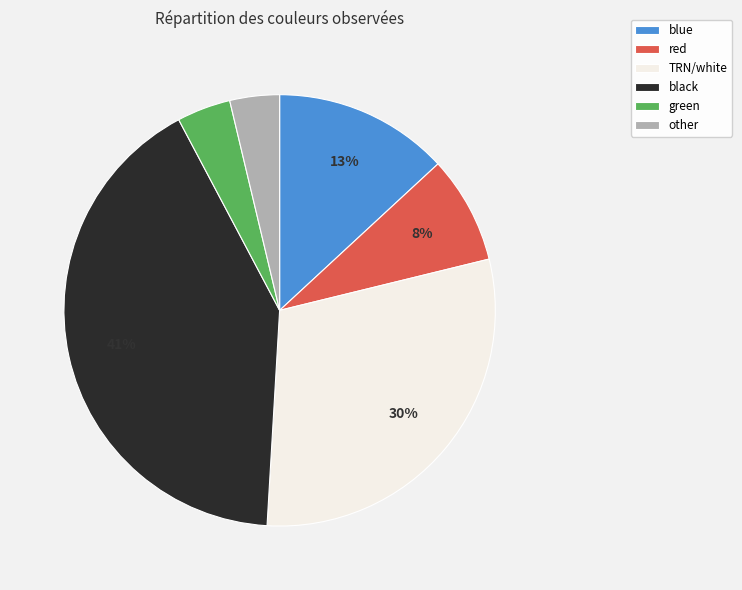

To the nearest percent, what is the combined percentage of red and TRN/white?

38%